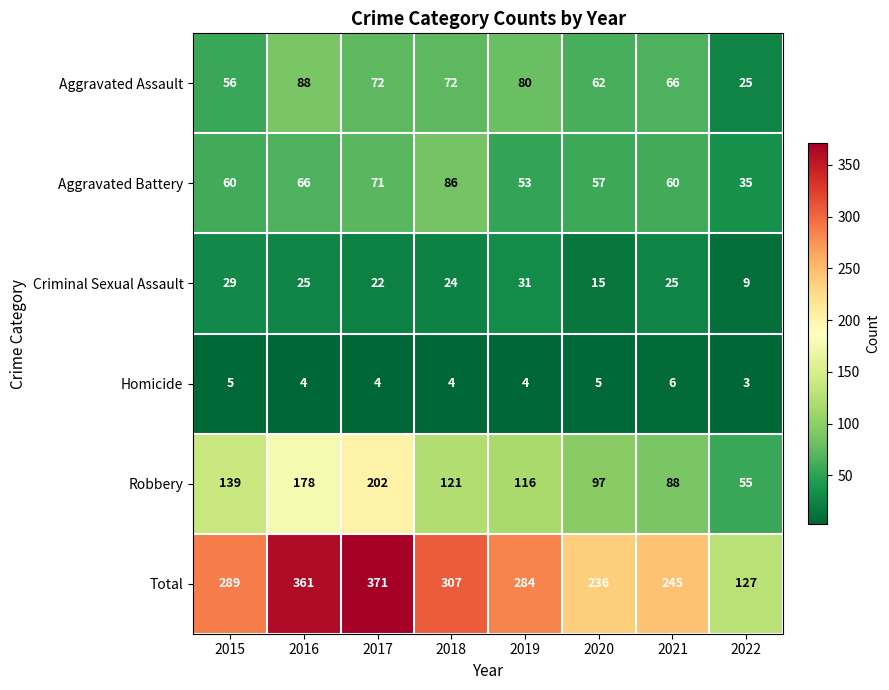

Which label corresponds to the smallest value in the chart?

2022